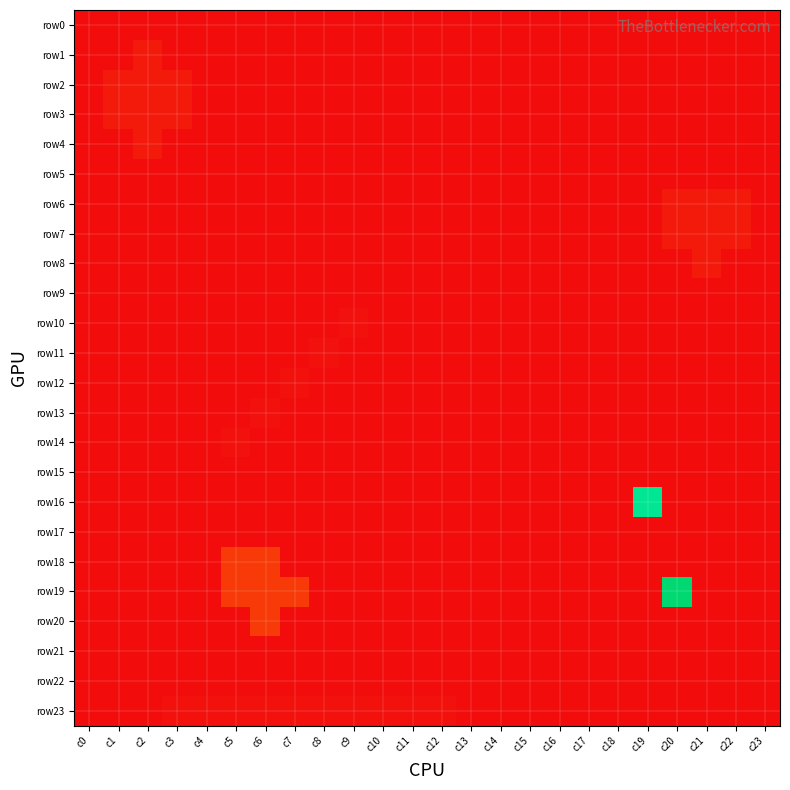

Reading left to right, list all the values displayed in this chart.

row0: c0=0.0	c1=0.0	c2=0.0	c3=0.0	c4=0.0	c5=0.0	c6=0.0	c7=0.0	c8=0.0	c9=0.0	c10=0.0	c11=0.0	c12=0.0	c13=0.0	c14=0.0	c15=0.0	c16=0.0	c17=0.0	c18=0.0	c19=0.0	c20=0.0	c21=0.0	c22=0.0	c23=0.0
row1: c0=0.0	c1=0.0	c2=0.0	c3=0.0	c4=0.0	c5=0.0	c6=0.0	c7=0.0	c8=0.0	c9=0.0	c10=0.0	c11=0.0	c12=0.0	c13=0.0	c14=0.0	c15=0.0	c16=0.0	c17=0.0	c18=0.0	c19=0.0	c20=0.0	c21=0.0	c22=0.0	c23=0.0
row2: c0=0.0	c1=0.0	c2=0.0	c3=0.0	c4=0.0	c5=0.0	c6=0.0	c7=0.0	c8=0.0	c9=0.0	c10=0.0	c11=0.0	c12=0.0	c13=0.0	c14=0.0	c15=0.0	c16=0.0	c17=0.0	c18=0.0	c19=0.0	c20=0.0	c21=0.0	c22=0.0	c23=0.0
row3: c0=0.0	c1=0.0	c2=0.0	c3=0.0	c4=0.0	c5=0.0	c6=0.0	c7=0.0	c8=0.0	c9=0.0	c10=0.0	c11=0.0	c12=0.0	c13=0.0	c14=0.0	c15=0.0	c16=0.0	c17=0.0	c18=0.0	c19=0.0	c20=0.0	c21=0.0	c22=0.0	c23=0.0
row4: c0=0.0	c1=0.0	c2=0.0	c3=0.0	c4=0.0	c5=0.0	c6=0.0	c7=0.0	c8=0.0	c9=0.0	c10=0.0	c11=0.0	c12=0.0	c13=0.0	c14=0.0	c15=0.0	c16=0.0	c17=0.0	c18=0.0	c19=0.0	c20=0.0	c21=0.0	c22=0.0	c23=0.0
row5: c0=0.0	c1=0.0	c2=0.0	c3=0.0	c4=0.0	c5=0.0	c6=0.0	c7=0.0	c8=0.0	c9=0.0	c10=0.0	c11=0.0	c12=0.0	c13=0.0	c14=0.0	c15=0.0	c16=0.0	c17=0.0	c18=0.0	c19=0.0	c20=0.0	c21=0.0	c22=0.0	c23=0.0
row6: c0=0.0	c1=0.0	c2=0.0	c3=0.0	c4=0.0	c5=0.0	c6=0.0	c7=0.0	c8=0.0	c9=0.0	c10=0.0	c11=0.0	c12=0.0	c13=0.0	c14=0.0	c15=0.0	c16=0.0	c17=0.0	c18=0.0	c19=0.0	c20=0.0	c21=0.0	c22=0.0	c23=0.0
row7: c0=0.0	c1=0.0	c2=0.0	c3=0.0	c4=0.0	c5=0.0	c6=0.0	c7=0.0	c8=0.0	c9=0.0	c10=0.0	c11=0.0	c12=0.0	c13=0.0	c14=0.0	c15=0.0	c16=0.0	c17=0.0	c18=0.0	c19=0.0	c20=0.0	c21=0.0	c22=0.0	c23=0.0
row8: c0=0.0	c1=0.0	c2=0.0	c3=0.0	c4=0.0	c5=0.0	c6=0.0	c7=0.0	c8=0.0	c9=0.0	c10=0.0	c11=0.0	c12=0.0	c13=0.0	c14=0.0	c15=0.0	c16=0.0	c17=0.0	c18=0.0	c19=0.0	c20=0.0	c21=0.0	c22=0.0	c23=0.0
row9: c0=0.0	c1=0.0	c2=0.0	c3=0.0	c4=0.0	c5=0.0	c6=0.0	c7=0.0	c8=0.0	c9=0.0	c10=0.0	c11=0.0	c12=0.0	c13=0.0	c14=0.0	c15=0.0	c16=0.0	c17=0.0	c18=0.0	c19=0.0	c20=0.0	c21=0.0	c22=0.0	c23=0.0
row10: c0=0.0	c1=0.0	c2=0.0	c3=0.0	c4=0.0	c5=0.0	c6=0.0	c7=0.0	c8=0.0	c9=0.0	c10=0.0	c11=0.0	c12=0.0	c13=0.0	c14=0.0	c15=0.0	c16=0.0	c17=0.0	c18=0.0	c19=0.0	c20=0.0	c21=0.0	c22=0.0	c23=0.0
row11: c0=0.0	c1=0.0	c2=0.0	c3=0.0	c4=0.0	c5=0.0	c6=0.0	c7=0.0	c8=0.0	c9=0.0	c10=0.0	c11=0.0	c12=0.0	c13=0.0	c14=0.0	c15=0.0	c16=0.0	c17=0.0	c18=0.0	c19=0.0	c20=0.0	c21=0.0	c22=0.0	c23=0.0
row12: c0=0.0	c1=0.0	c2=0.0	c3=0.0	c4=0.0	c5=0.0	c6=0.0	c7=0.0	c8=0.0	c9=0.0	c10=0.0	c11=0.0	c12=0.0	c13=0.0	c14=0.0	c15=0.0	c16=0.0	c17=0.0	c18=0.0	c19=0.0	c20=0.0	c21=0.0	c22=0.0	c23=0.0
row13: c0=0.0	c1=0.0	c2=0.0	c3=0.0	c4=0.0	c5=0.0	c6=0.0	c7=0.0	c8=0.0	c9=0.0	c10=0.0	c11=0.0	c12=0.0	c13=0.0	c14=0.0	c15=0.0	c16=0.0	c17=0.0	c18=0.0	c19=0.0	c20=0.0	c21=0.0	c22=0.0	c23=0.0
row14: c0=0.0	c1=0.0	c2=0.0	c3=0.0	c4=0.0	c5=0.0	c6=0.0	c7=0.0	c8=0.0	c9=0.0	c10=0.0	c11=0.0	c12=0.0	c13=0.0	c14=0.0	c15=0.0	c16=0.0	c17=0.0	c18=0.0	c19=0.0	c20=0.0	c21=0.0	c22=0.0	c23=0.0
row15: c0=0.0	c1=0.0	c2=0.0	c3=0.0	c4=0.0	c5=0.0	c6=0.0	c7=0.0	c8=0.0	c9=0.0	c10=0.0	c11=0.0	c12=0.0	c13=0.0	c14=0.0	c15=0.0	c16=0.0	c17=0.0	c18=0.0	c19=0.0	c20=0.0	c21=0.0	c22=0.0	c23=0.0
row16: c0=0.0	c1=0.0	c2=0.0	c3=0.0	c4=0.0	c5=0.0	c6=0.0	c7=0.0	c8=0.0	c9=0.0	c10=0.0	c11=0.0	c12=0.0	c13=0.0	c14=0.0	c15=0.0	c16=0.0	c17=0.0	c18=0.0	c19=0.9	c20=0.0	c21=0.0	c22=0.0	c23=0.0
row17: c0=0.0	c1=0.0	c2=0.0	c3=0.0	c4=0.0	c5=0.0	c6=0.0	c7=0.0	c8=0.0	c9=0.0	c10=0.0	c11=0.0	c12=0.0	c13=0.0	c14=0.0	c15=0.0	c16=0.0	c17=0.0	c18=0.0	c19=0.0	c20=0.0	c21=0.0	c22=0.0	c23=0.0
row18: c0=0.0	c1=0.0	c2=0.0	c3=0.0	c4=0.0	c5=0.1	c6=0.1	c7=0.0	c8=0.0	c9=0.0	c10=0.0	c11=0.0	c12=0.0	c13=0.0	c14=0.0	c15=0.0	c16=0.0	c17=0.0	c18=0.0	c19=0.0	c20=0.0	c21=0.0	c22=0.0	c23=0.0
row19: c0=0.0	c1=0.0	c2=0.0	c3=0.0	c4=0.0	c5=0.1	c6=0.1	c7=0.1	c8=0.0	c9=0.0	c10=0.0	c11=0.0	c12=0.0	c13=0.0	c14=0.0	c15=0.0	c16=0.0	c17=0.0	c18=0.0	c19=0.0	c20=1.0	c21=0.0	c22=0.0	c23=0.0
row20: c0=0.0	c1=0.0	c2=0.0	c3=0.0	c4=0.0	c5=0.0	c6=0.1	c7=0.0	c8=0.0	c9=0.0	c10=0.0	c11=0.0	c12=0.0	c13=0.0	c14=0.0	c15=0.0	c16=0.0	c17=0.0	c18=0.0	c19=0.0	c20=0.0	c21=0.0	c22=0.0	c23=0.0
row21: c0=0.0	c1=0.0	c2=0.0	c3=0.0	c4=0.0	c5=0.0	c6=0.0	c7=0.0	c8=0.0	c9=0.0	c10=0.0	c11=0.0	c12=0.0	c13=0.0	c14=0.0	c15=0.0	c16=0.0	c17=0.0	c18=0.0	c19=0.0	c20=0.0	c21=0.0	c22=0.0	c23=0.0
row22: c0=0.0	c1=0.0	c2=0.0	c3=0.0	c4=0.0	c5=0.0	c6=0.0	c7=0.0	c8=0.0	c9=0.0	c10=0.0	c11=0.0	c12=0.0	c13=0.0	c14=0.0	c15=0.0	c16=0.0	c17=0.0	c18=0.0	c19=0.0	c20=0.0	c21=0.0	c22=0.0	c23=0.0
row23: c0=0.0	c1=0.0	c2=0.0	c3=0.0	c4=0.0	c5=0.0	c6=0.0	c7=0.0	c8=0.0	c9=0.0	c10=0.0	c11=0.0	c12=0.0	c13=0.0	c14=0.0	c15=0.0	c16=0.0	c17=0.0	c18=0.0	c19=0.0	c20=0.0	c21=0.0	c22=0.0	c23=0.0